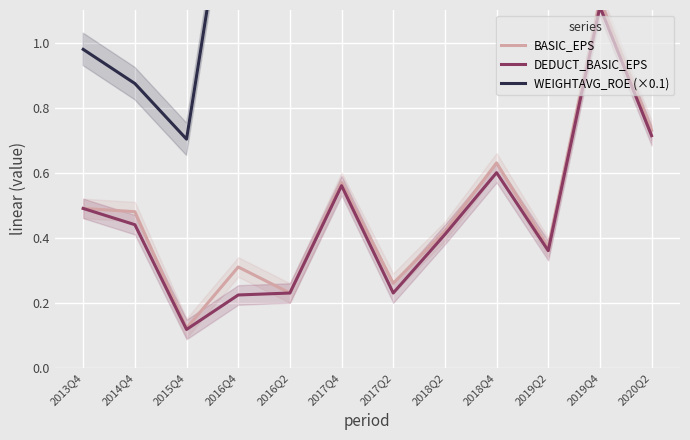

The value of WEIGHTAVG_ROE (×0.1) at 2017Q2 is 1.2. True or false?

True